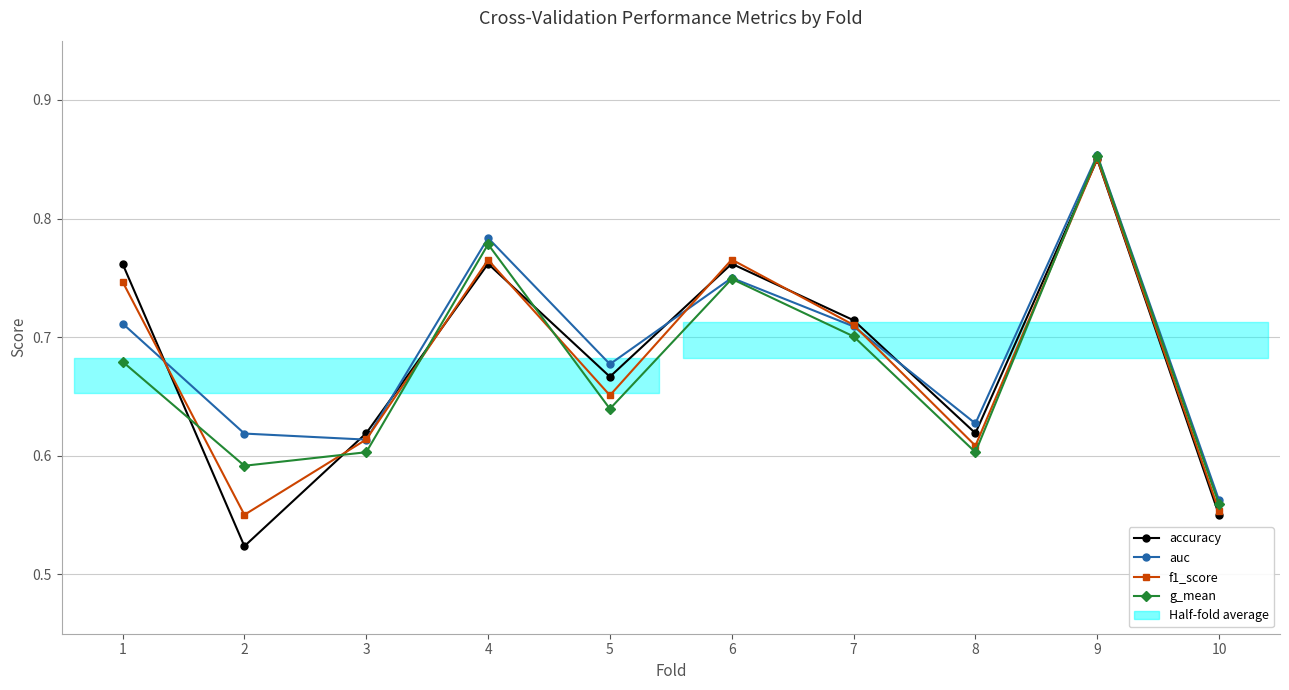

Is the value of auc at 10 greater than the value of f1_score at 7?

No